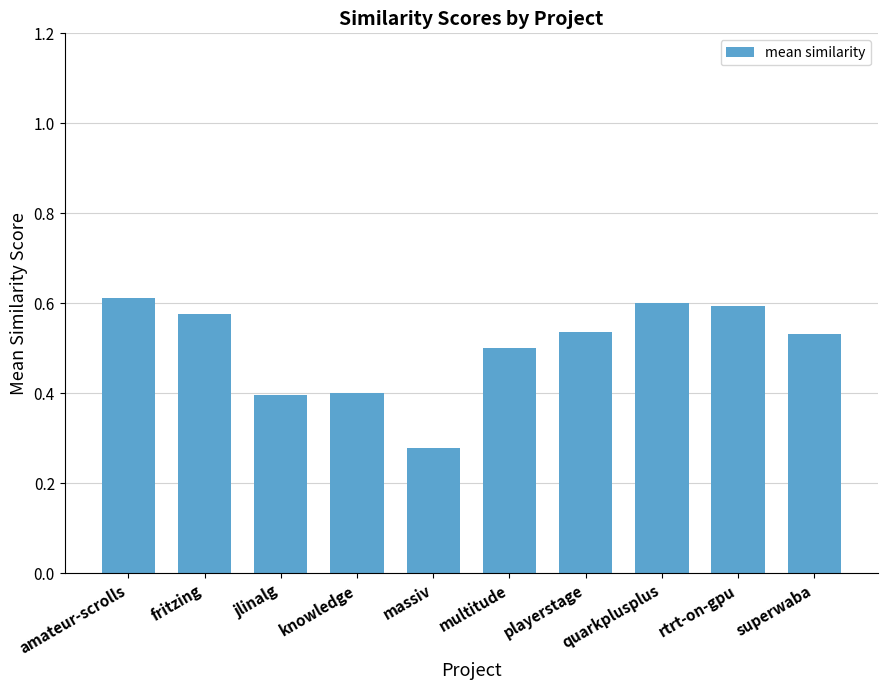

What is the sum of the values at playerstage and massiv?

0.8